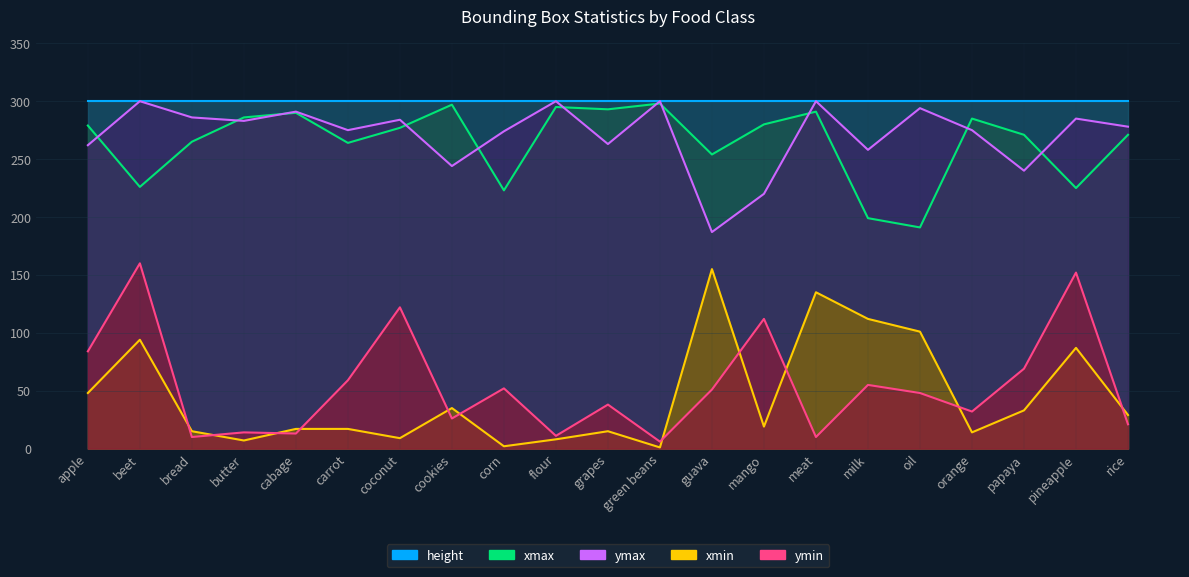

What is the label of the 1st point from the right?

rice